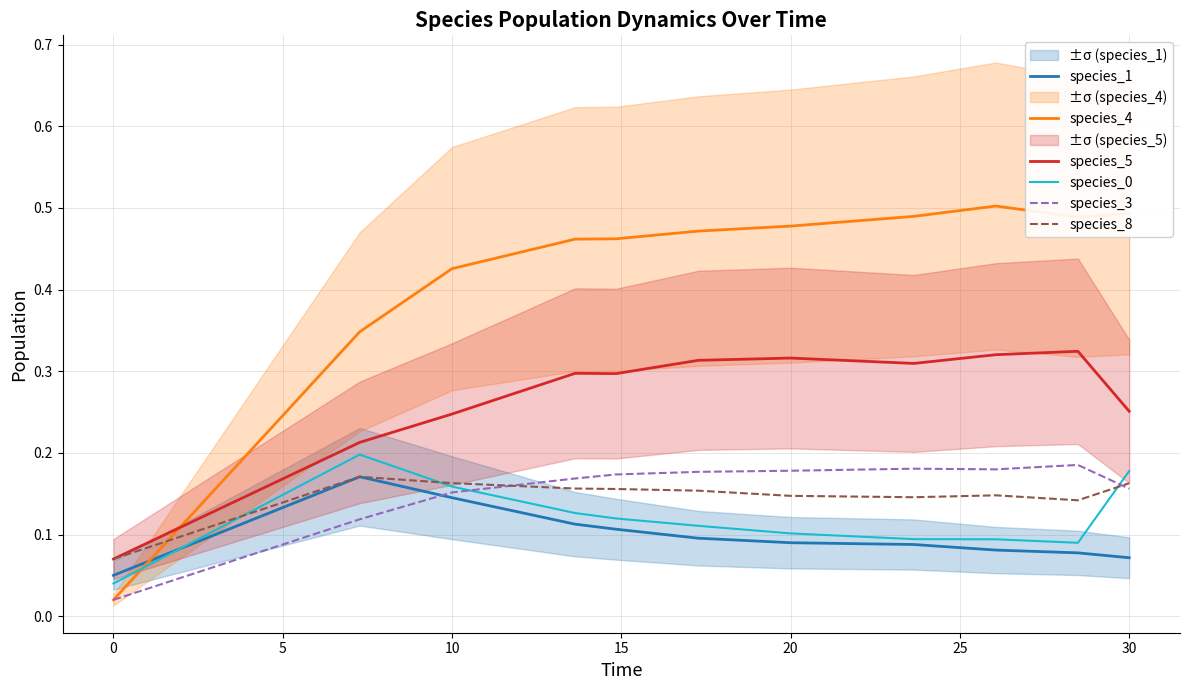

Is it true that species_8 equals 0.1 at 10?

False